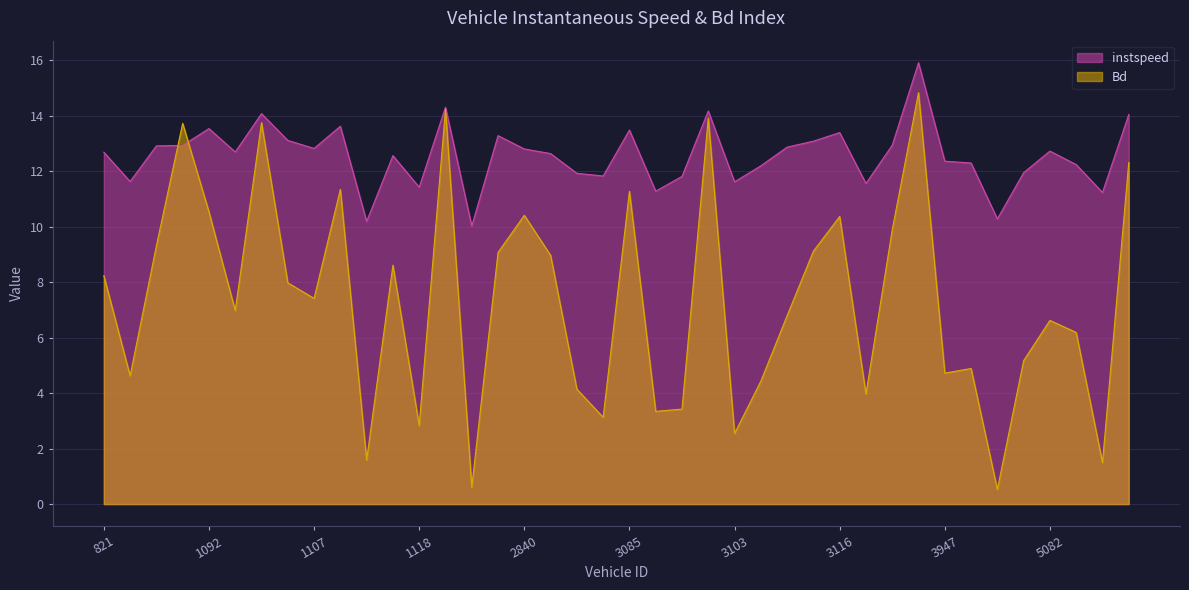

Where is instspeed nearest to the value 12?

4842